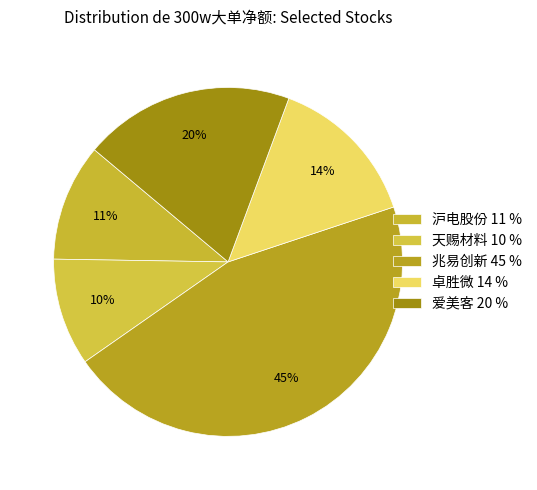

How many segments does this pie chart have?

5